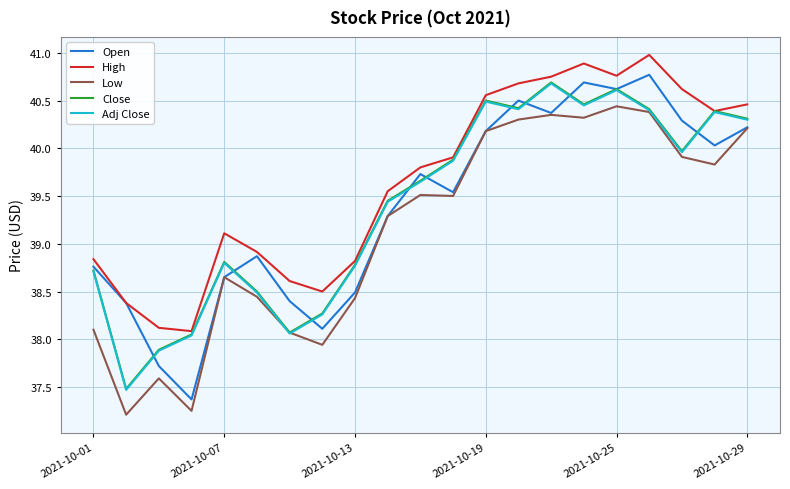

True or false: Low and High cross at least once.

False